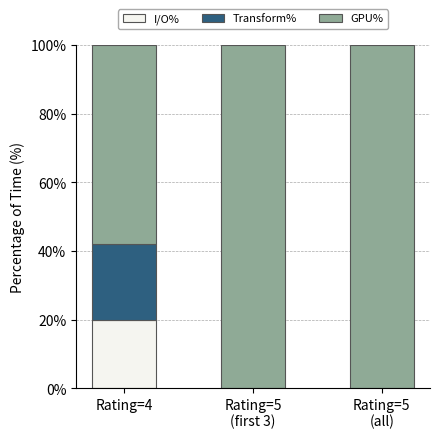

How many series are shown in this chart?

3